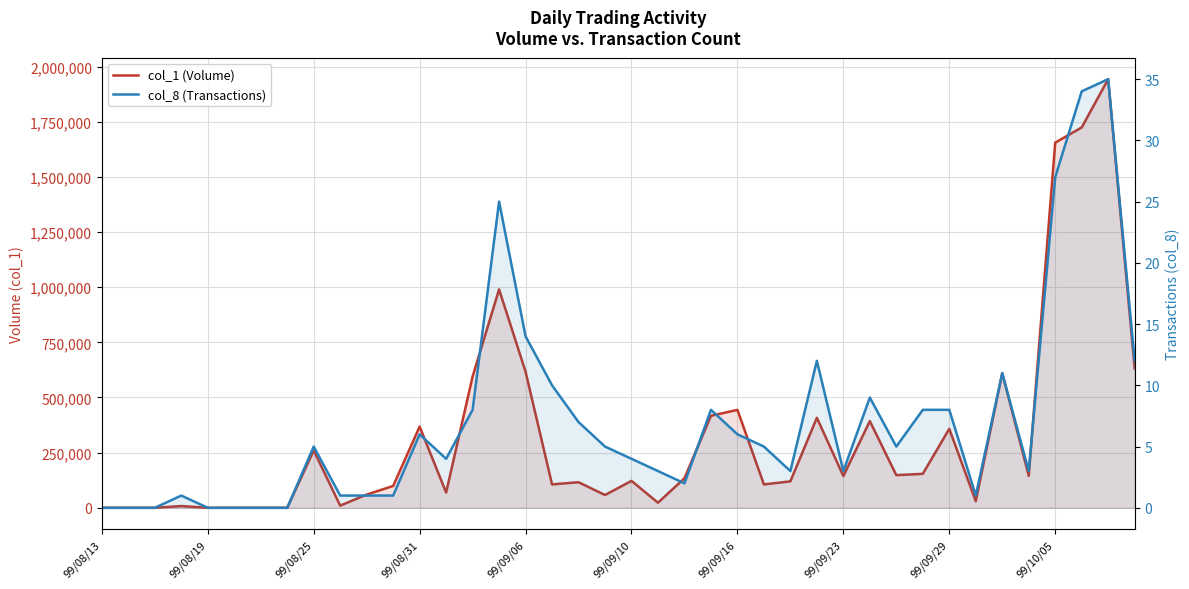

What are all the series names shown in the legend?

col_1 (Volume), col_8 (Transactions)